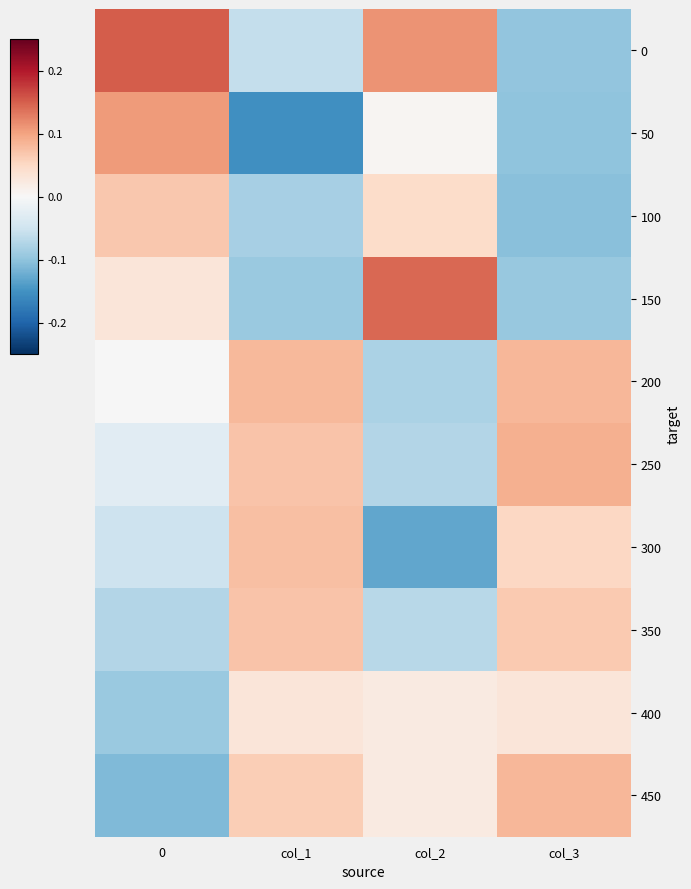

Which series has the largest range (max minus min)?

50